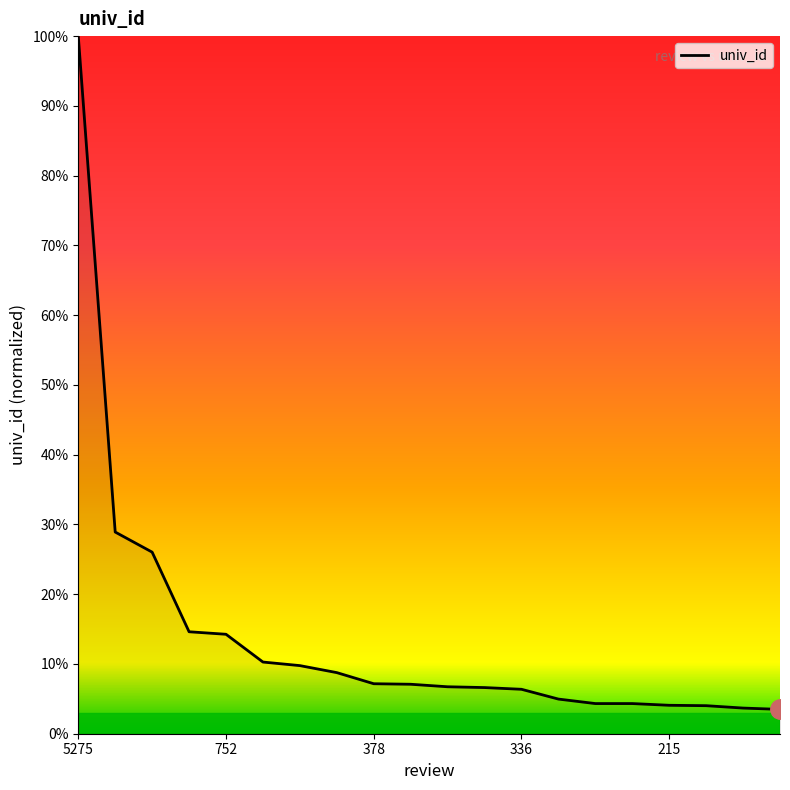

What is the smallest value displayed?

3.5